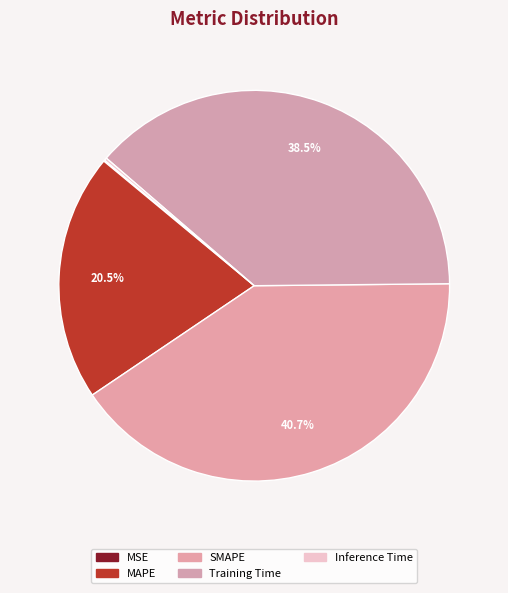

Is there a majority slice in this chart?

No